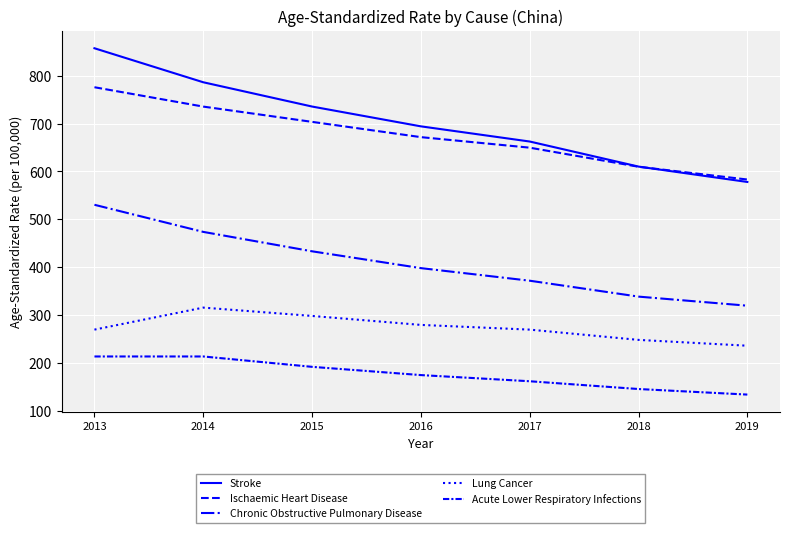

True or false: Stroke has more than 0 interior local peaks.

False